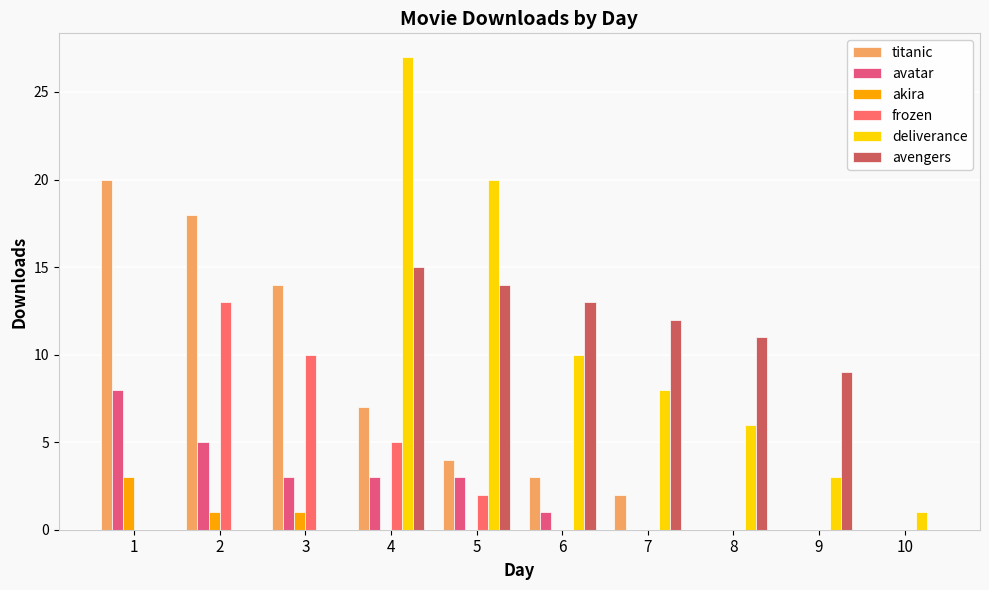

Is it true that titanic equals 7 at 4?

True